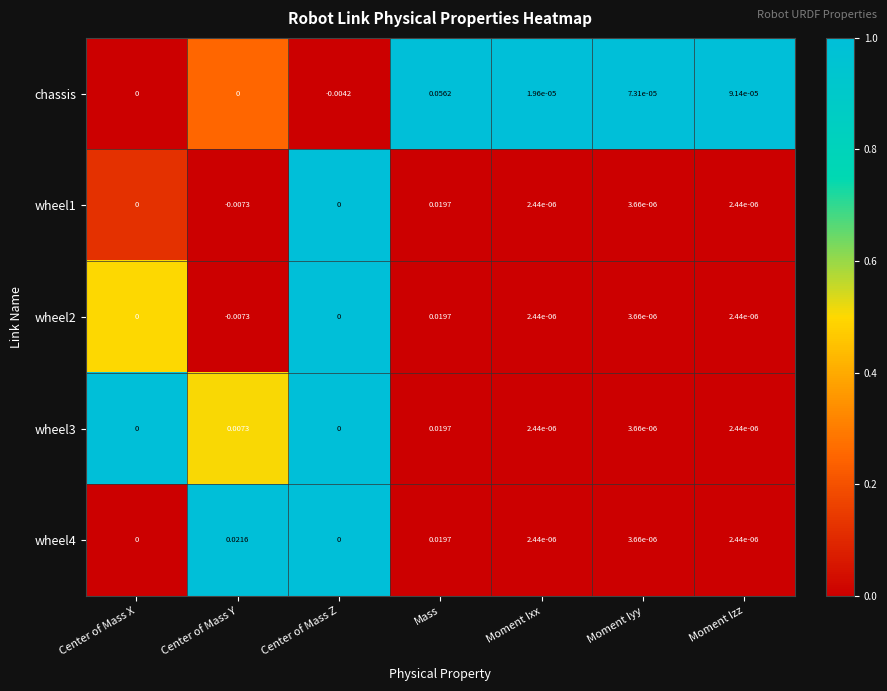

At which category is the sum across all series the highest?

Mass